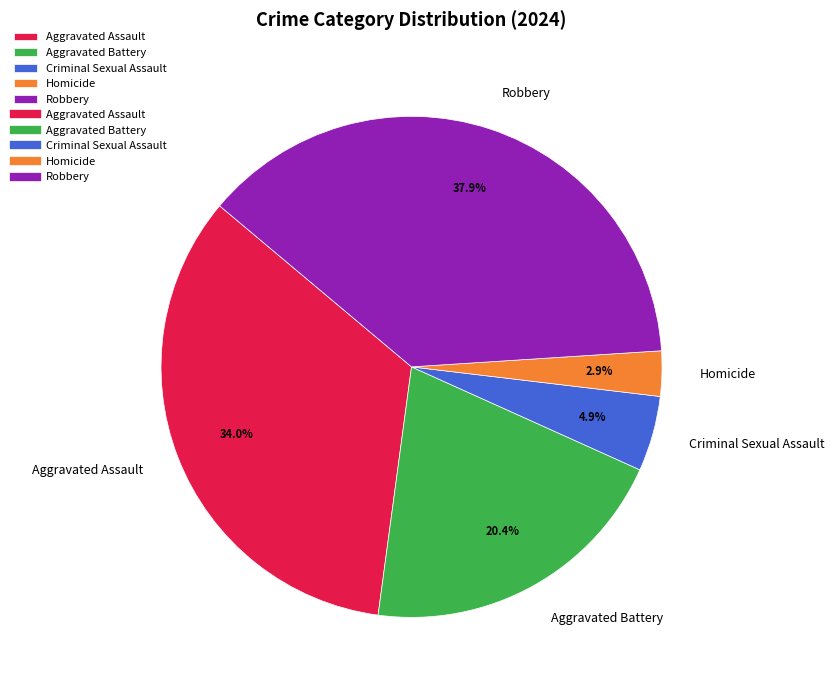

How many segments does this pie chart have?

5